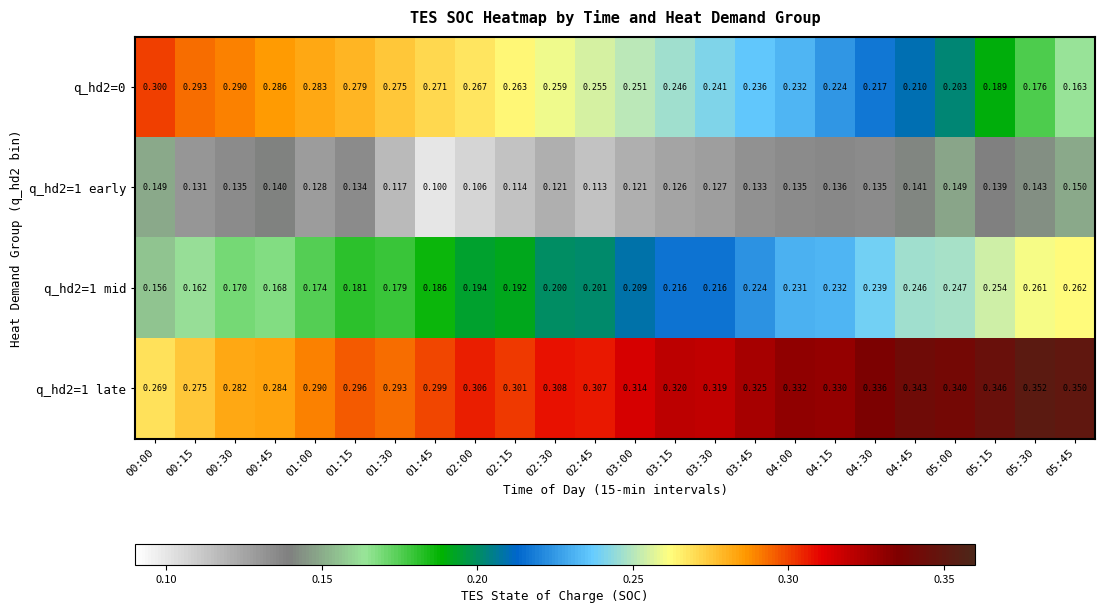

Is the value of q_hd2=0 at 04:00 greater than the value of q_hd2=1 late at 05:15?

No